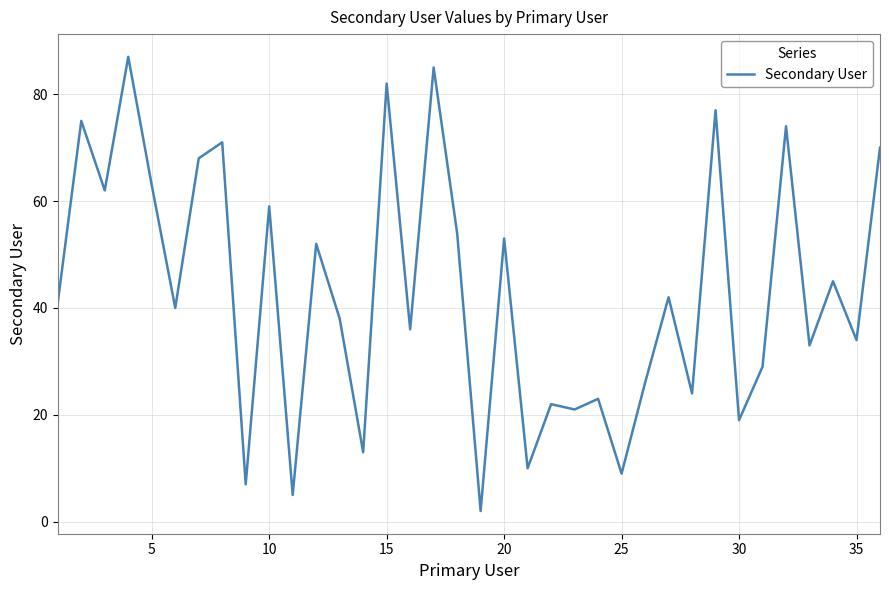

What is the difference between the maximum and minimum values?

85